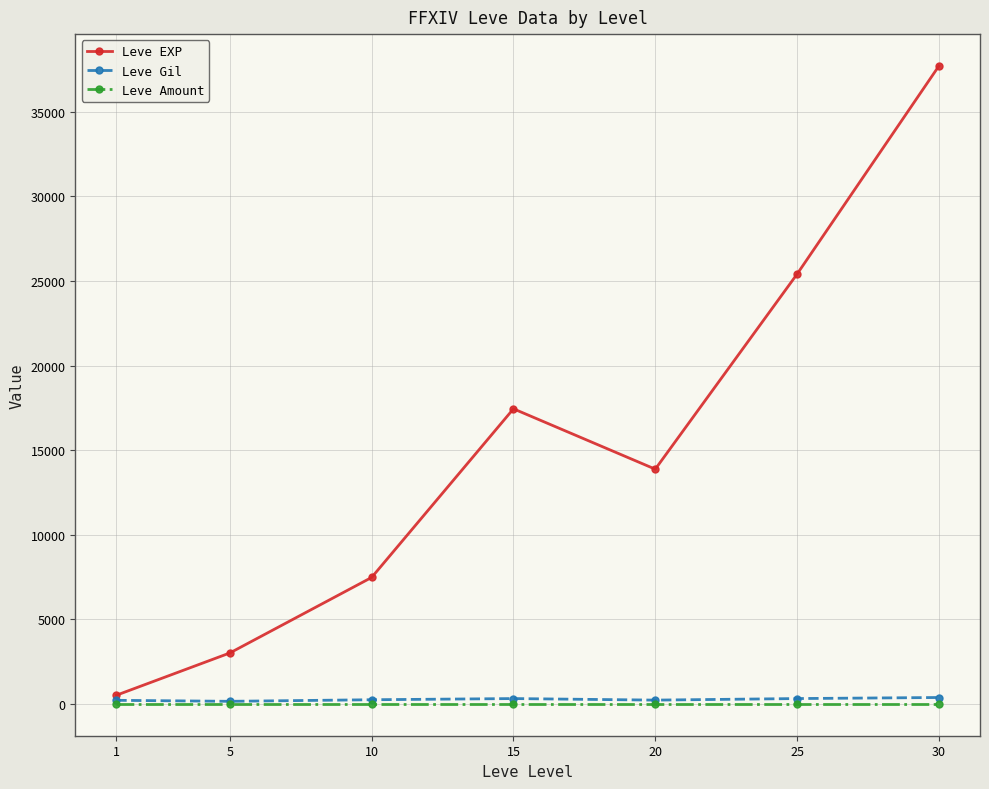

What is the difference between the highest and lowest values at 20?

13875.7